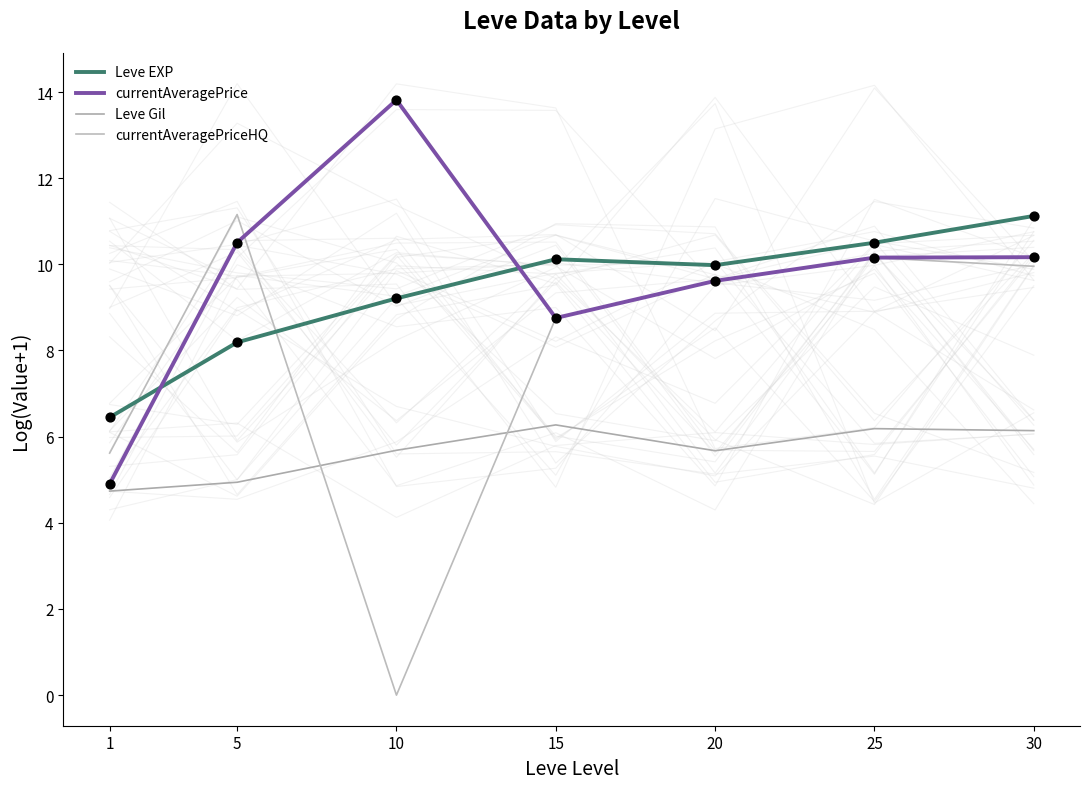

Which series has the largest total across all categories?

currentAveragePrice